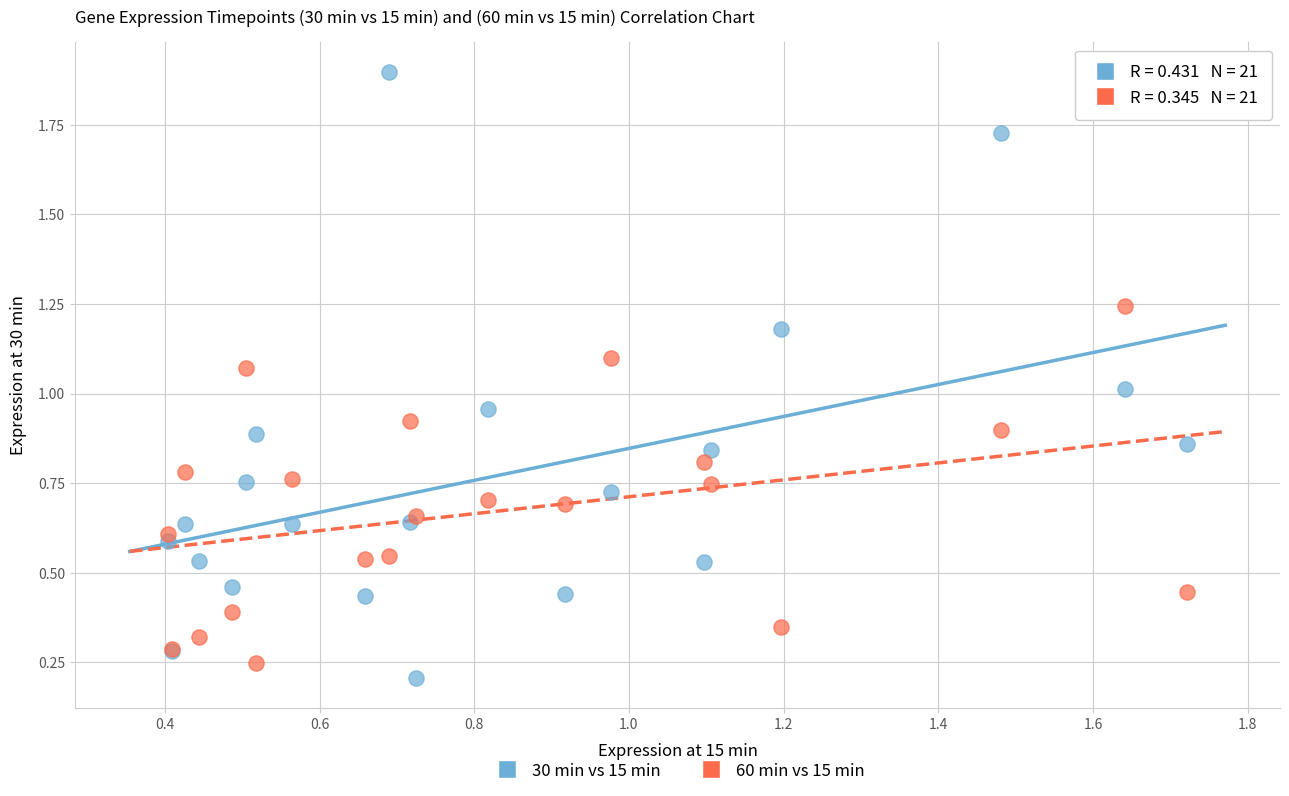

Which series reaches the maximum Y coordinate?

30 min vs 15 min